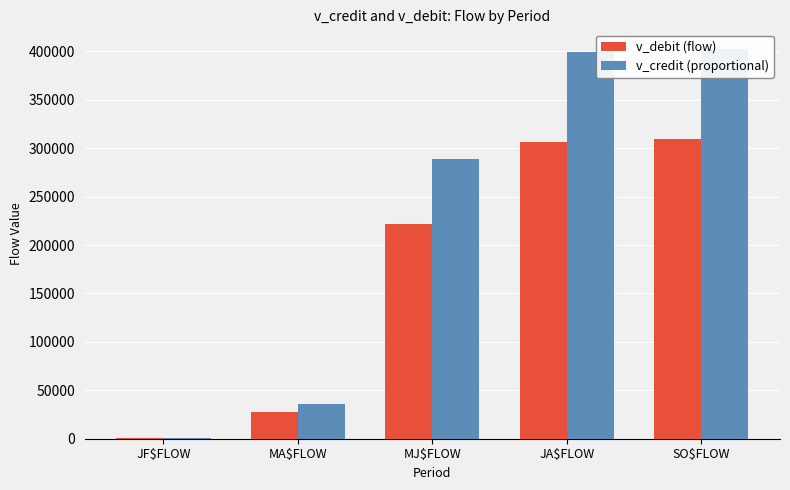

What are all the series names shown in the legend?

v_debit (flow), v_credit (proportional)